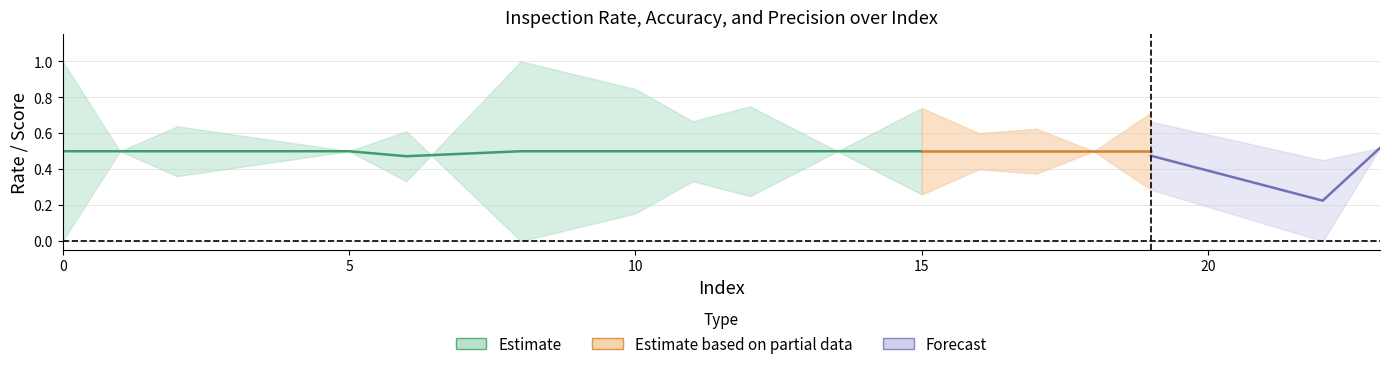

How many lines are shown in the chart?

3